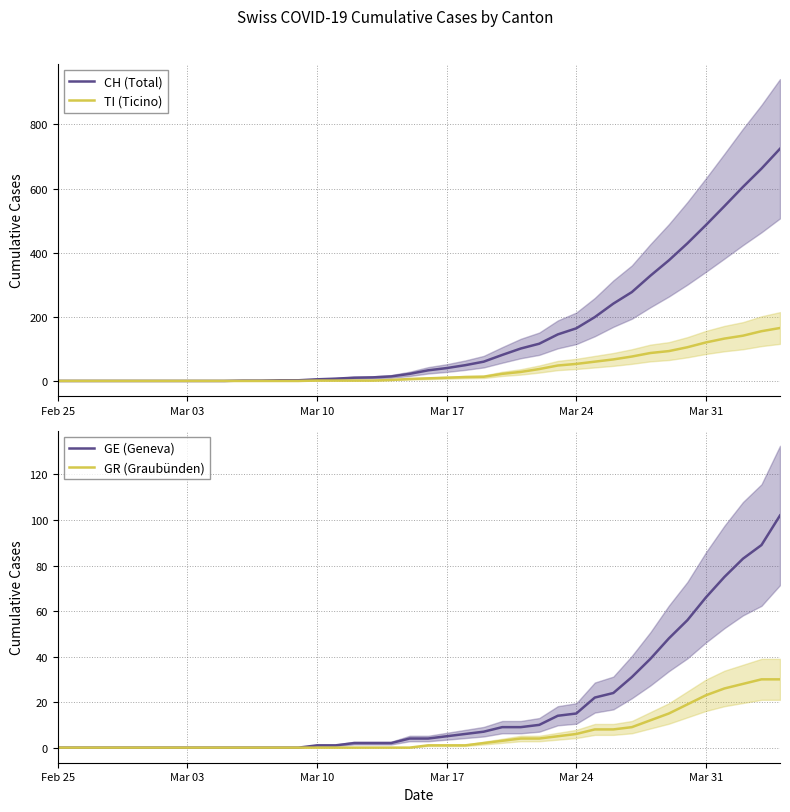

True or false: CH (Total) and GE (Geneva) cross at least once.

False